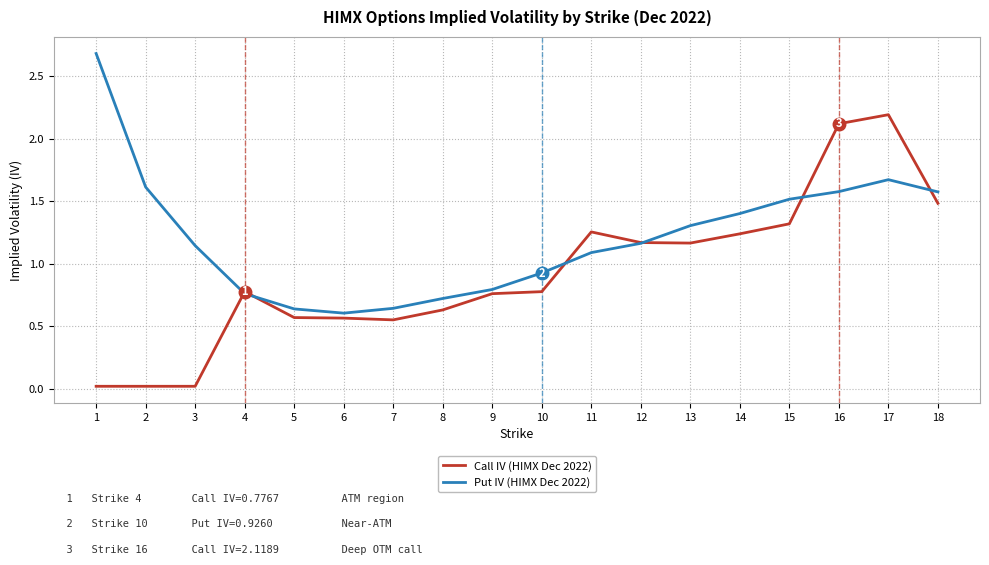

Where does the Put IV (HIMX Dec 2022) series first go above 1?

1